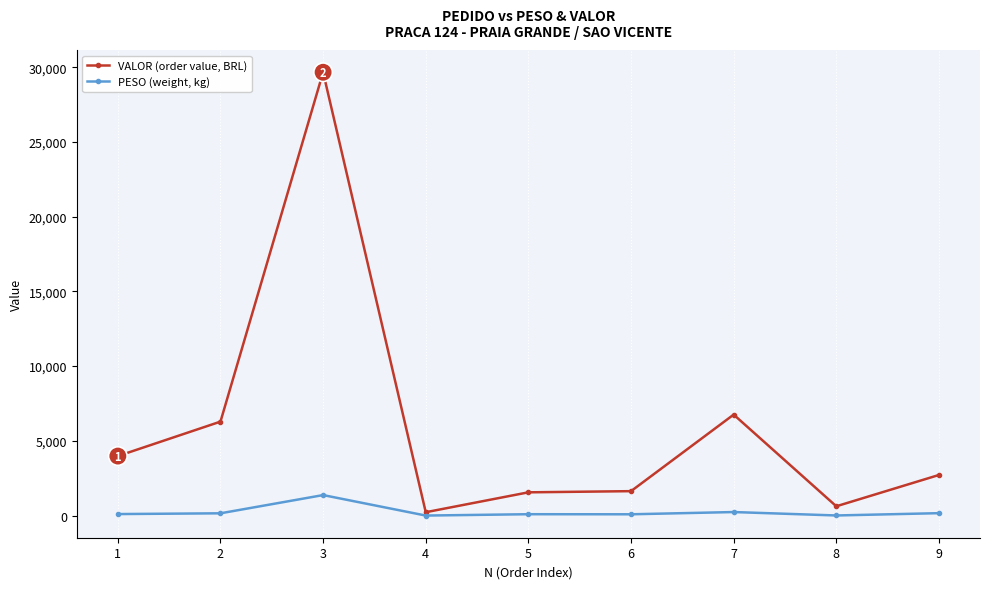

Rank the series by their average value, from lowest to highest.

PESO (weight, kg), VALOR (order value, BRL)